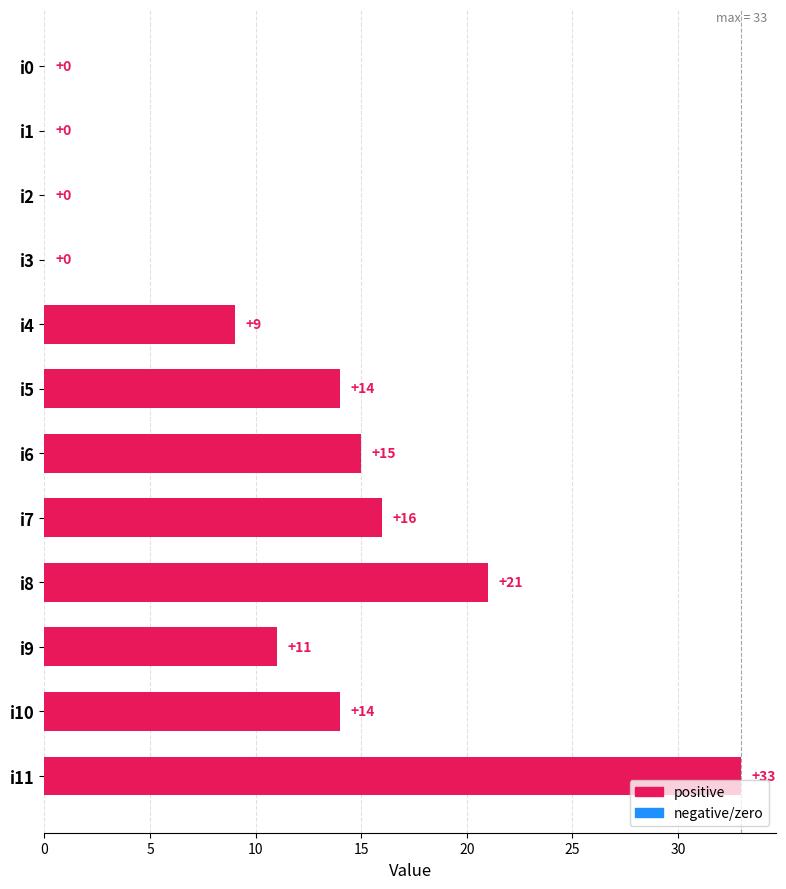

Is it true that the value at i10 is 5?

False